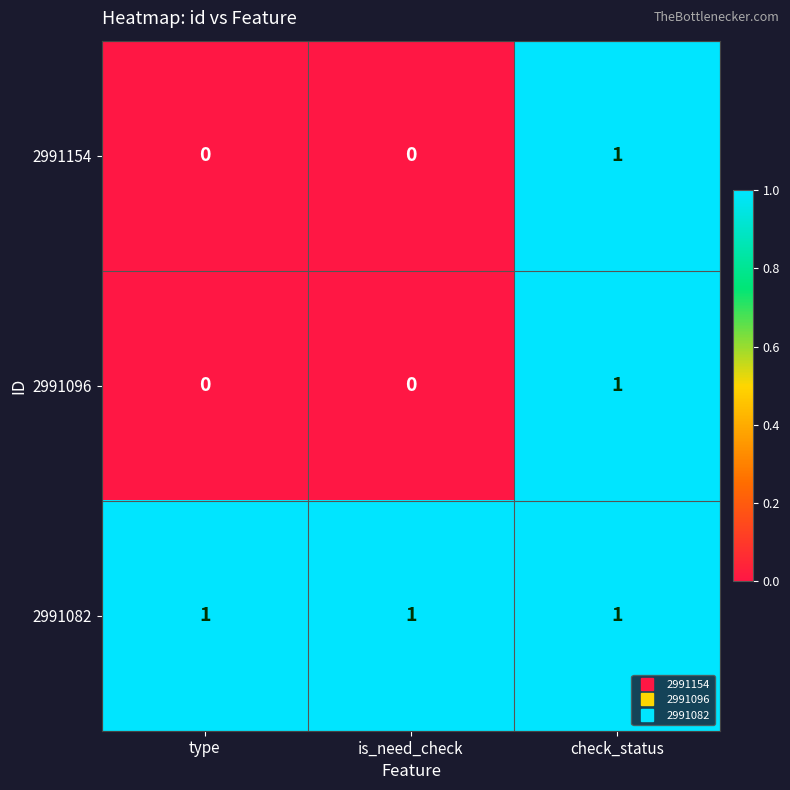

What is the sum of all 2991082 values?

3